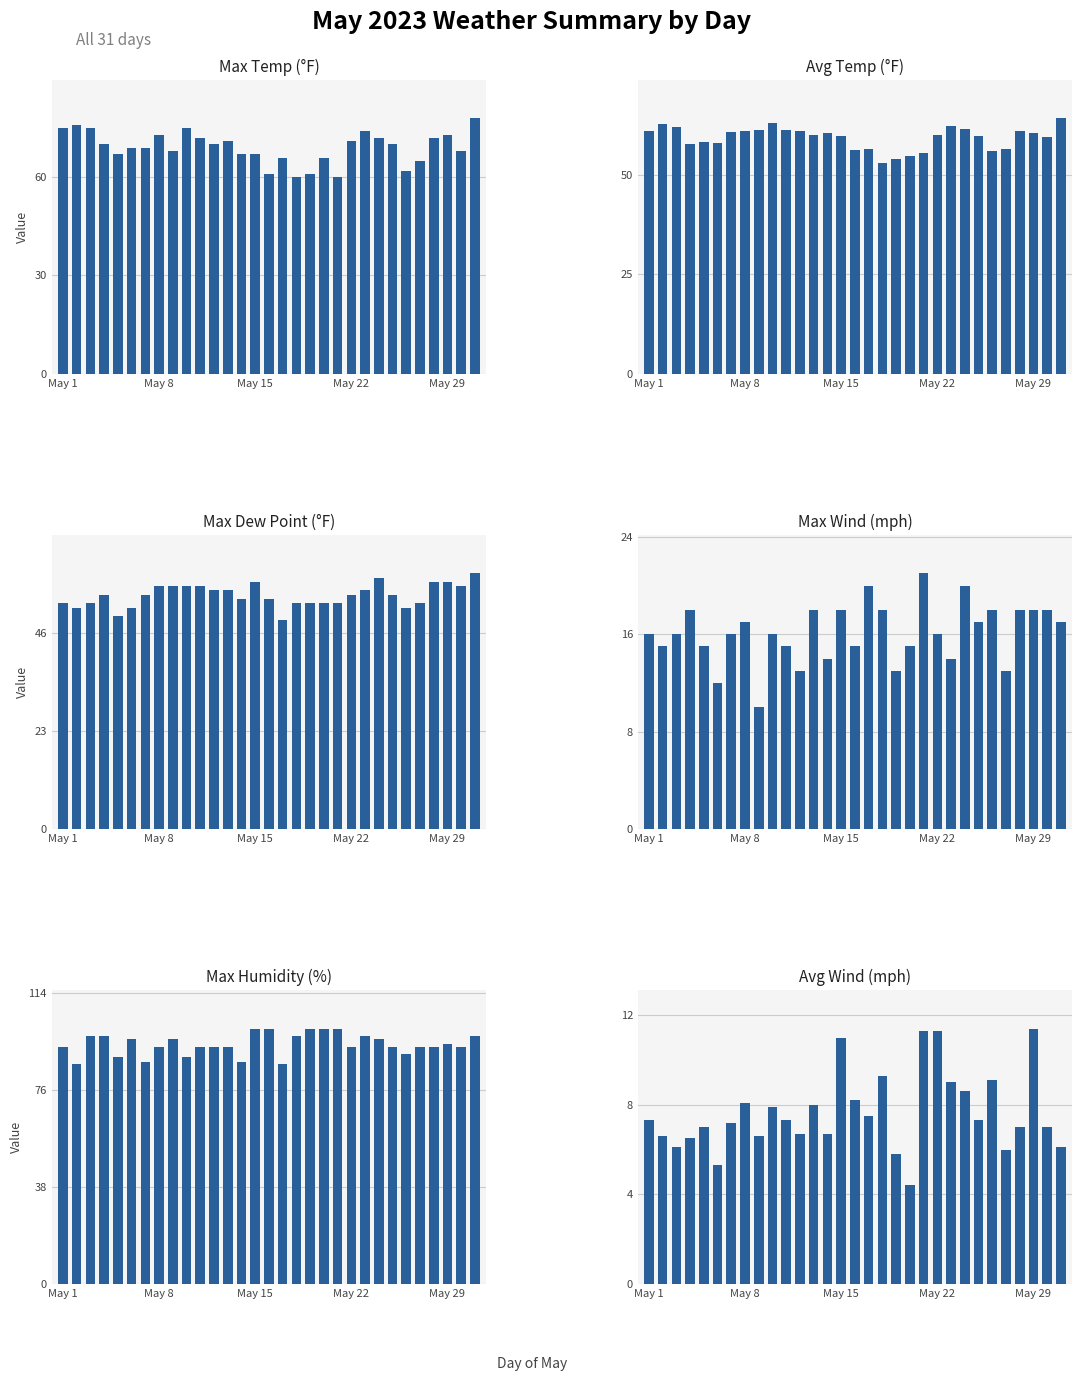

Is the value of Max Dew Point (°F) at 29 greater than the value of Avg Temp (°F) at May 22?

No